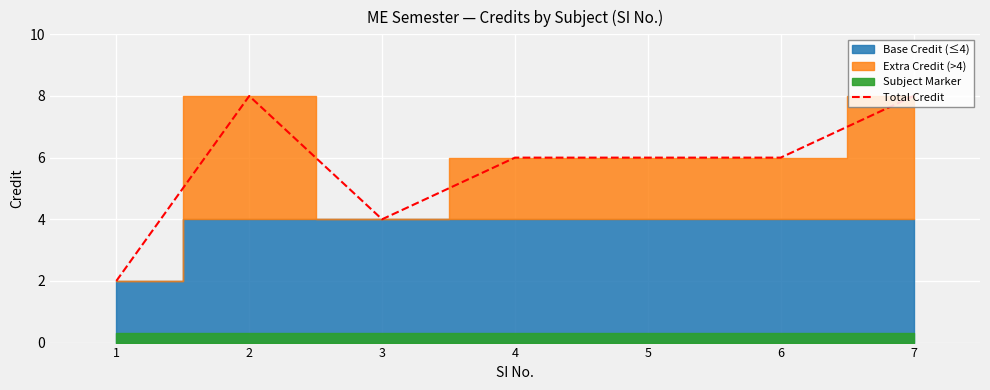

How many interior local peaks (higher than both neighbors) does the data have?

1